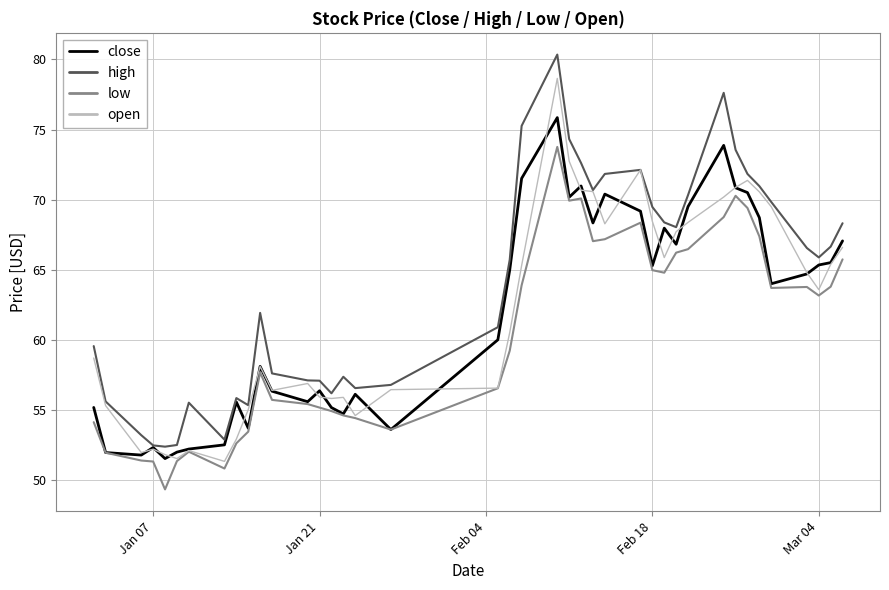

How many lines are shown in the chart?

4